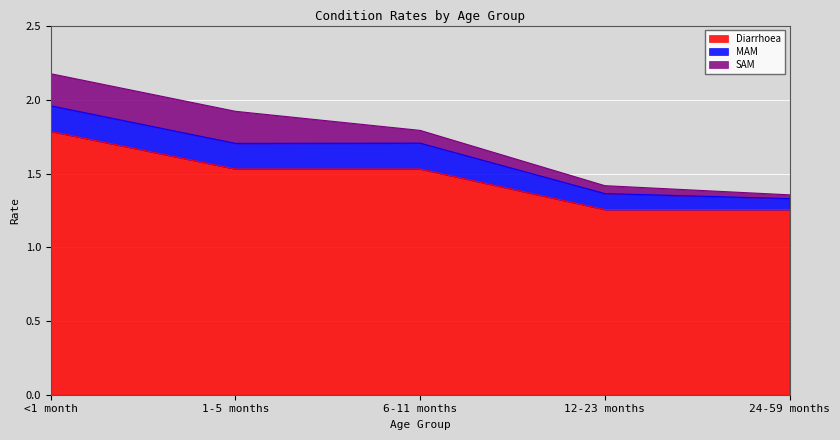

True or false: Diarrhoea has a value of 2.6 at 6-11 months.

False